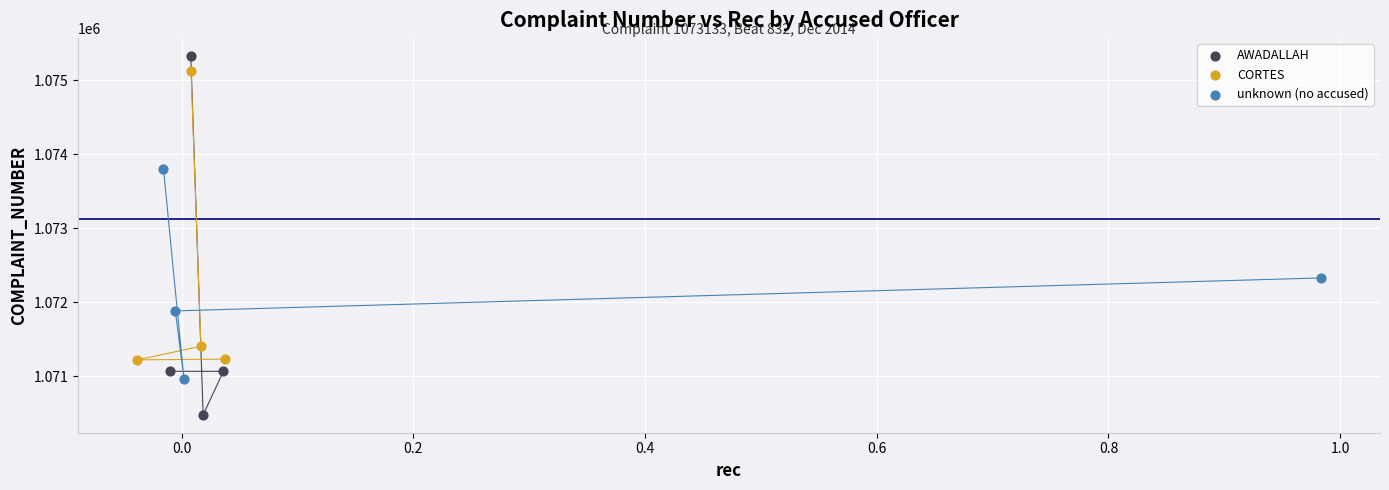

Which series reaches the minimum Y coordinate?

AWADALLAH